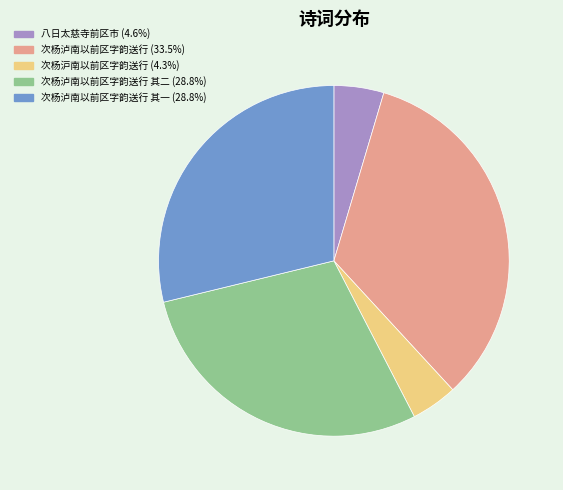

Is the sum of 次杨泸南以前区字韵送行 其一 (28.8%) and 次杨泸南以前区字韵送行 (33.5%) greater than half?

Yes